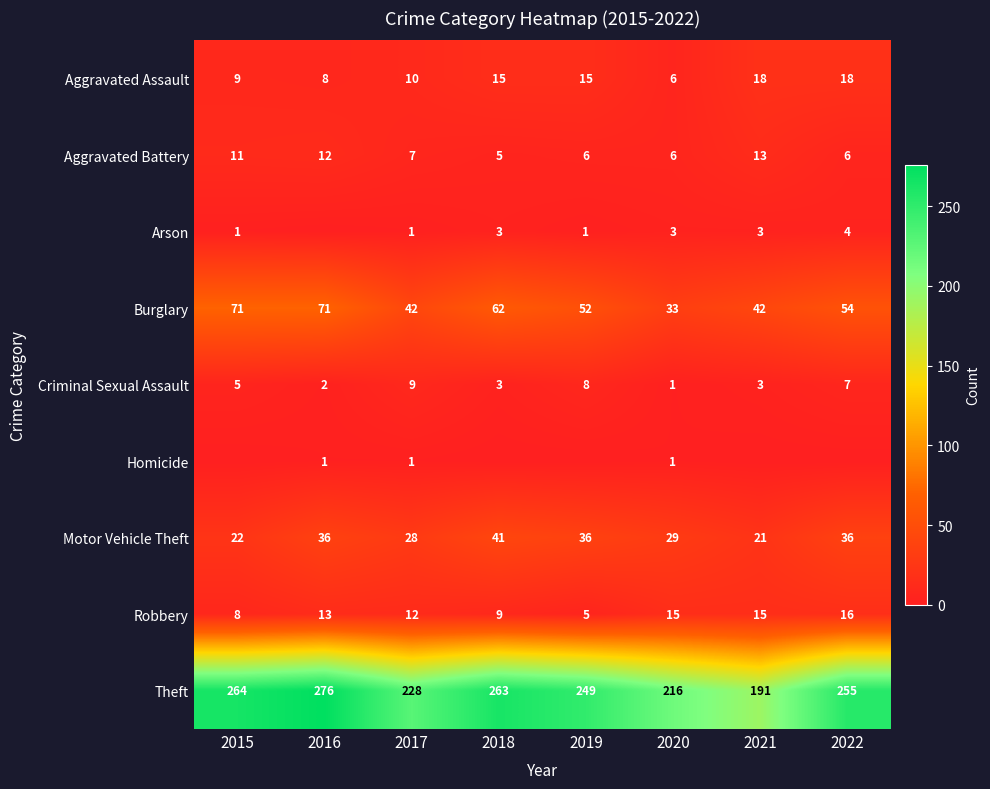

Is the value of Theft at 2017 greater than the value of Robbery at 2021?

Yes